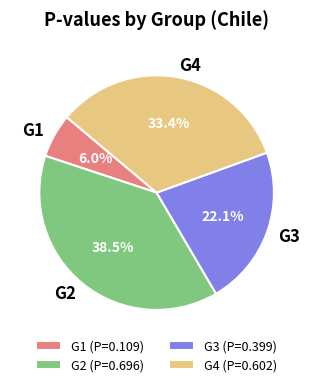

Count the number of slices in the pie.

4